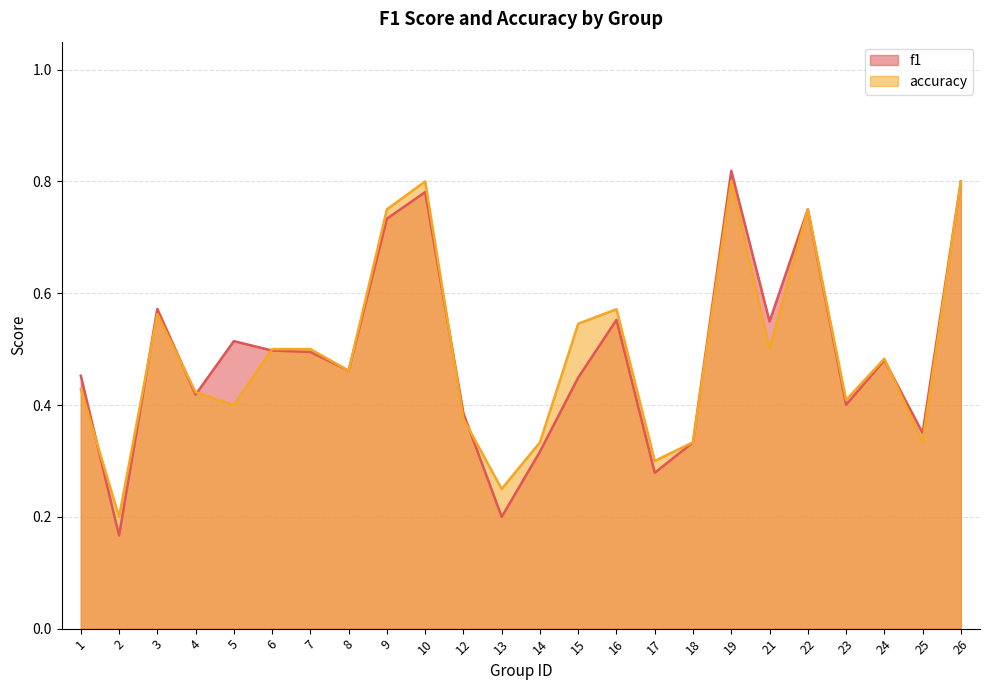

Which category has the lowest value across all series?

2